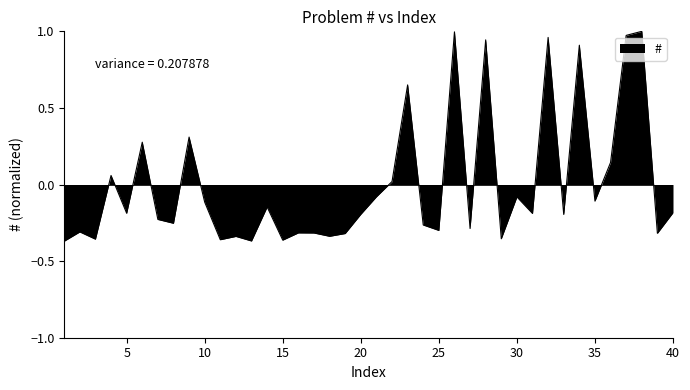

How many values are below 0?

28